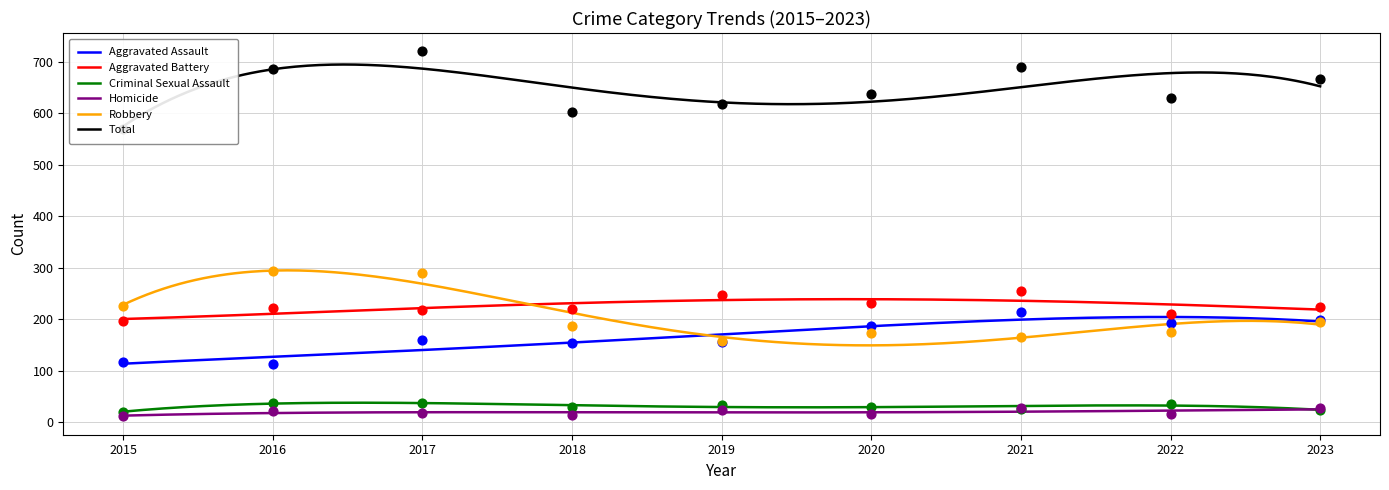

What is the total value across all series at 2019?

1234